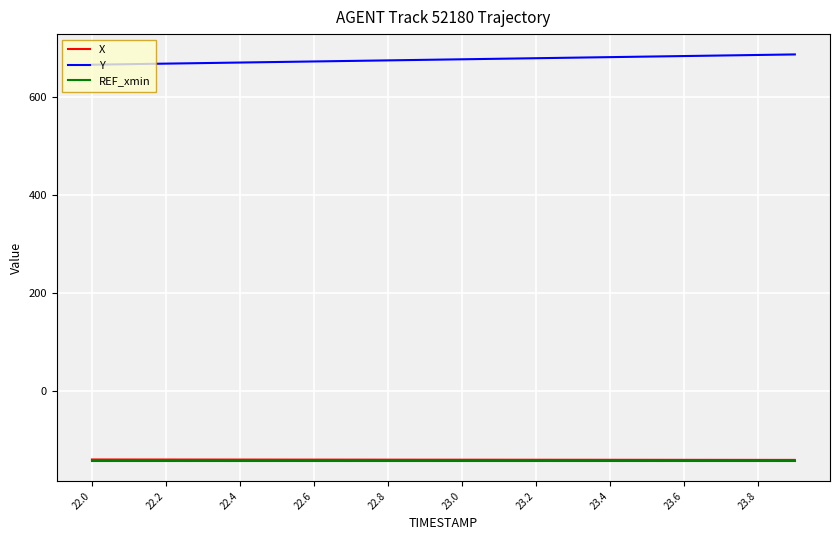

Count the number of data series in this chart.

3